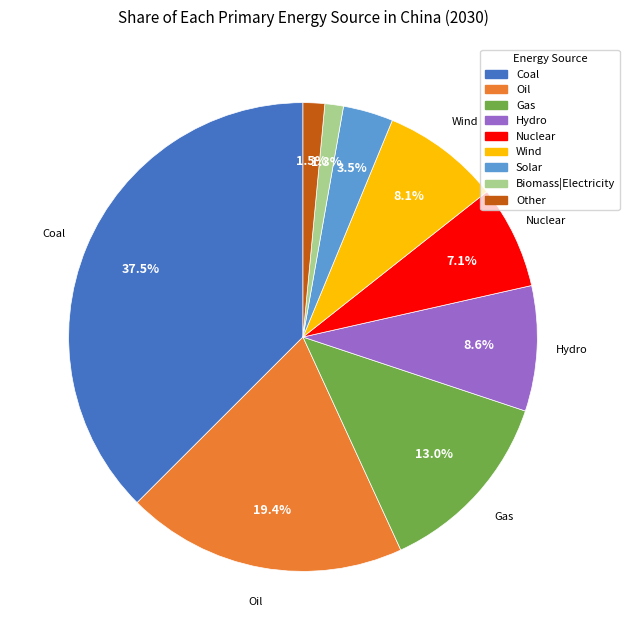

To the nearest percent, what is the difference between the Wind and Gas slice percentages?

5%